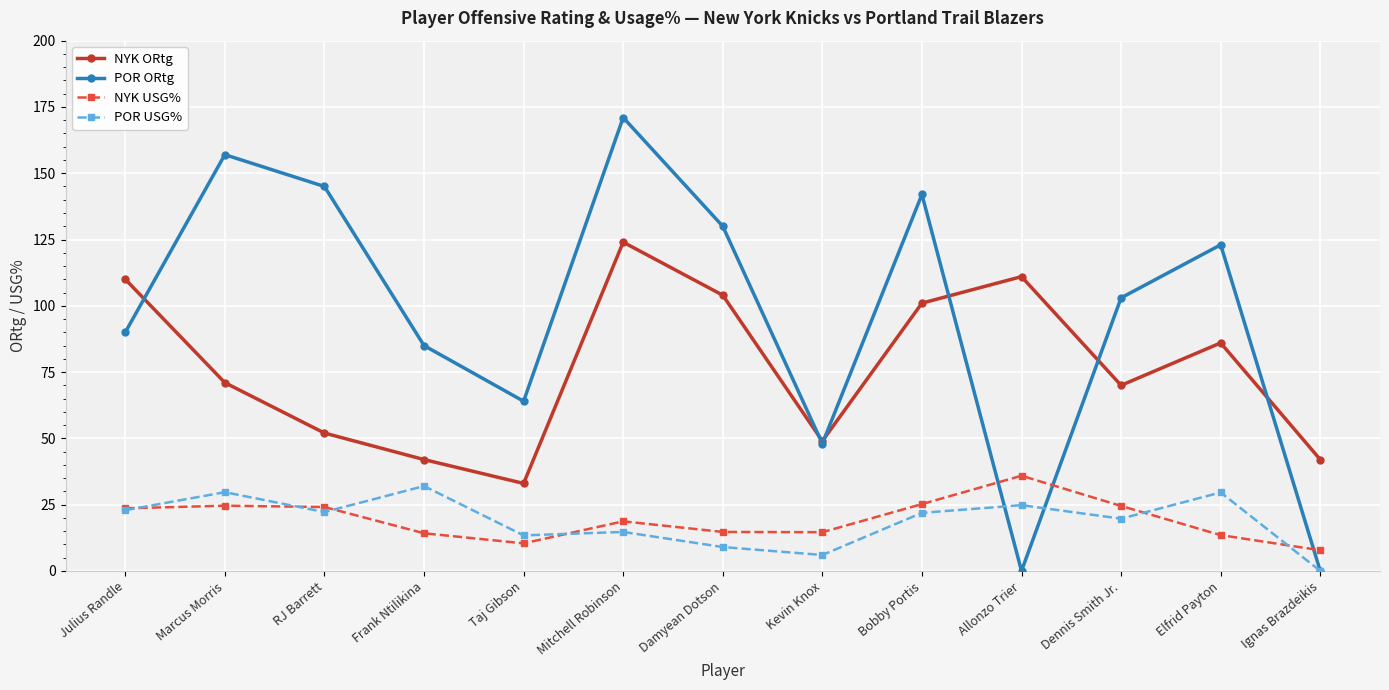

How many categories are shown in the chart?

13